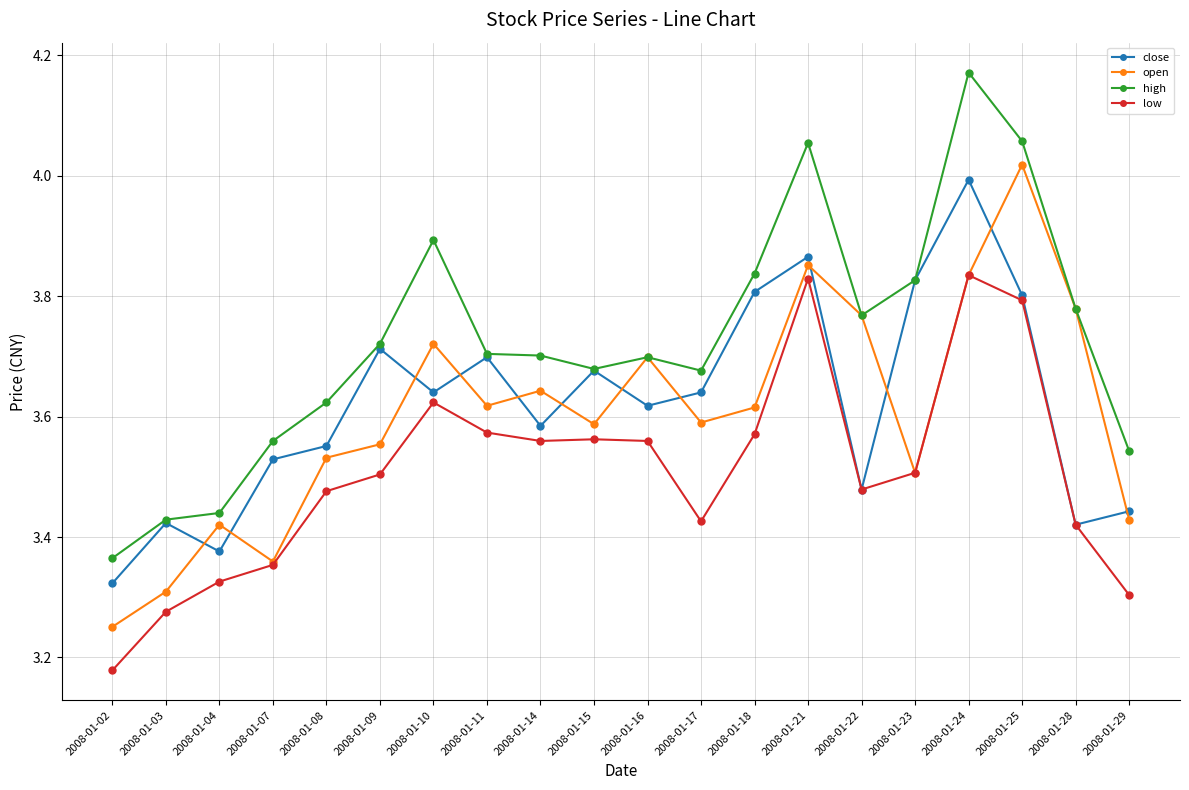

What is the difference between the open values at 2008-01-23 and 2008-01-17?

0.1